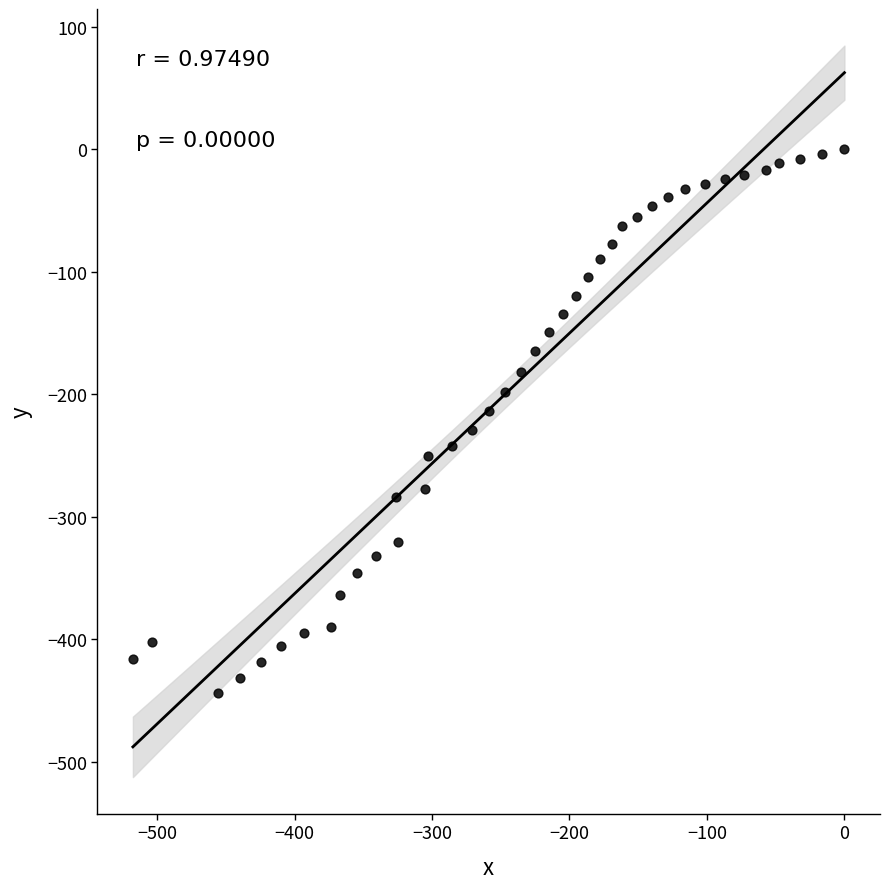

What is the range of Y values (max minus min)?

444.2